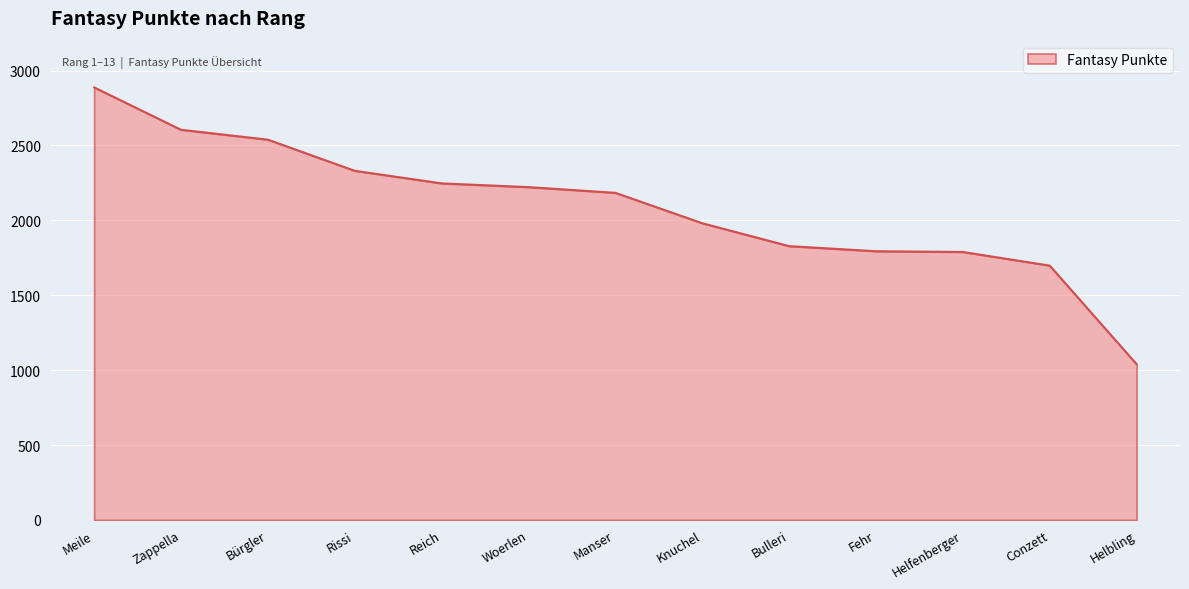

Read the value at Helfenberger, to the nearest 10.

1790